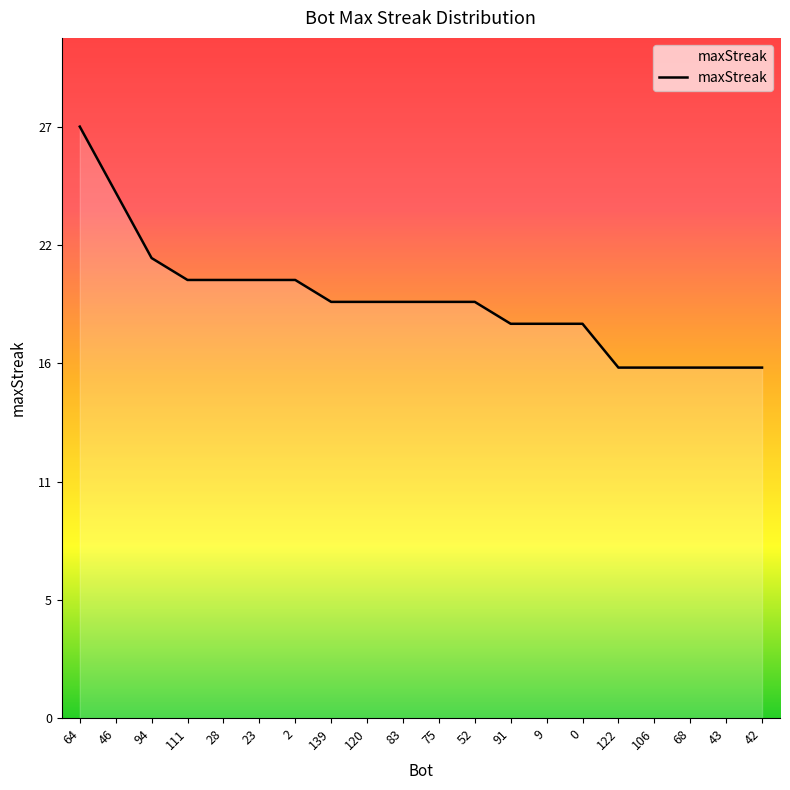

What is the value of the 8th point from the left?

19